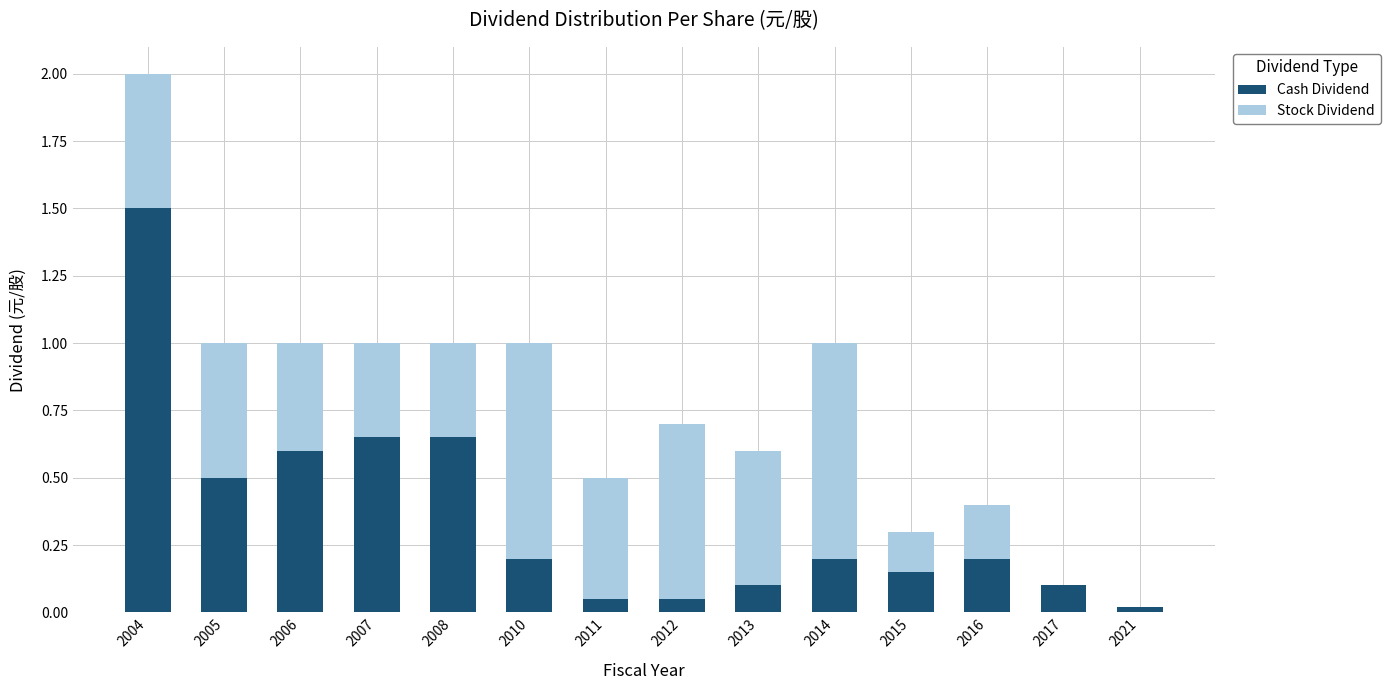

True or false: Cash Dividend has a value of 0.3 at 2010.

False